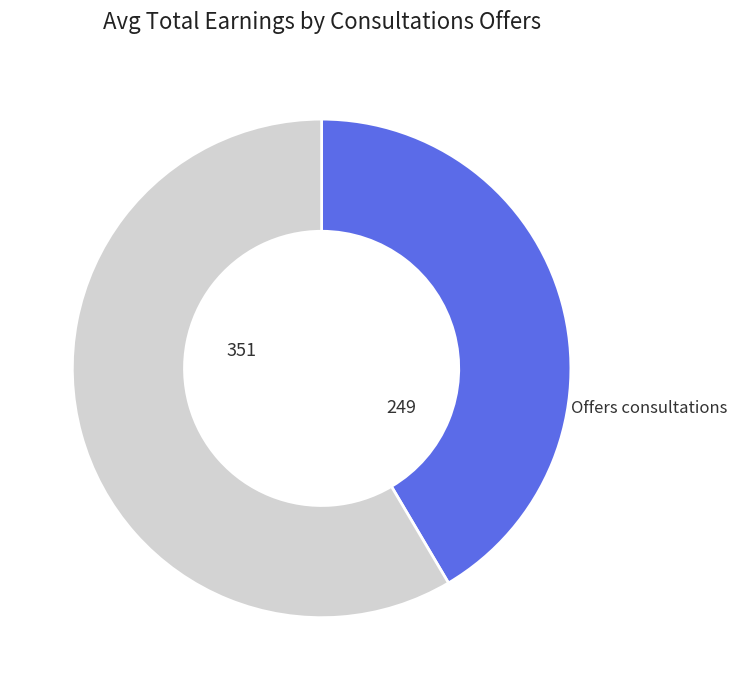

How many segments does this pie chart have?

2